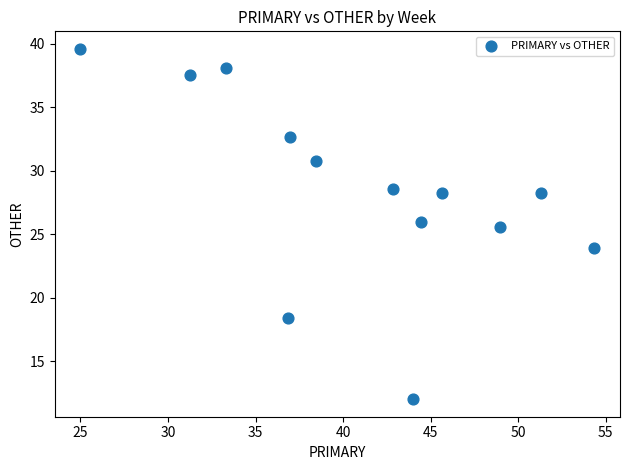

What is the range of X values (max minus min)?

29.3